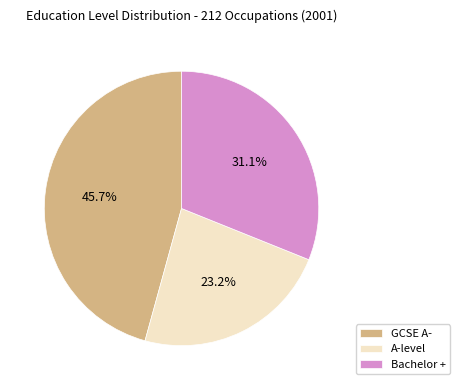

Rank the categories by value from lowest to highest.

A-level, Bachelor +, GCSE A-